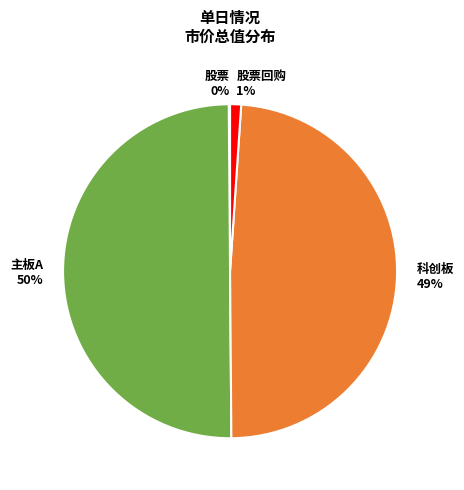

Is it true that 科创板 is 49% of the pie?

True